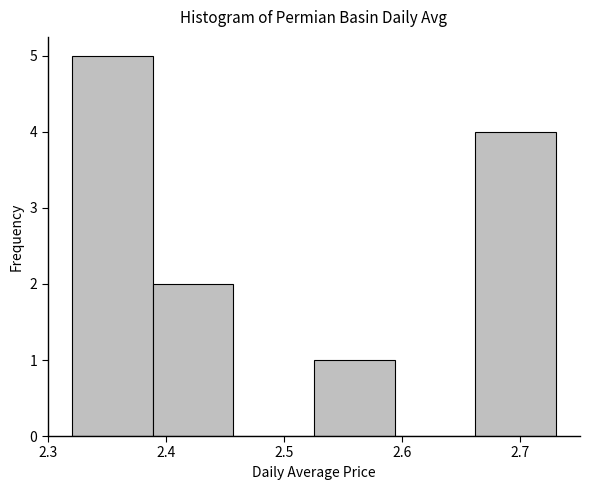

How tall is the bar that spans 2.32 to 2.39 on the x-axis? Neither the bar edges nor the heights are printed on the chart, so give them approximately, as read against the axes.

5